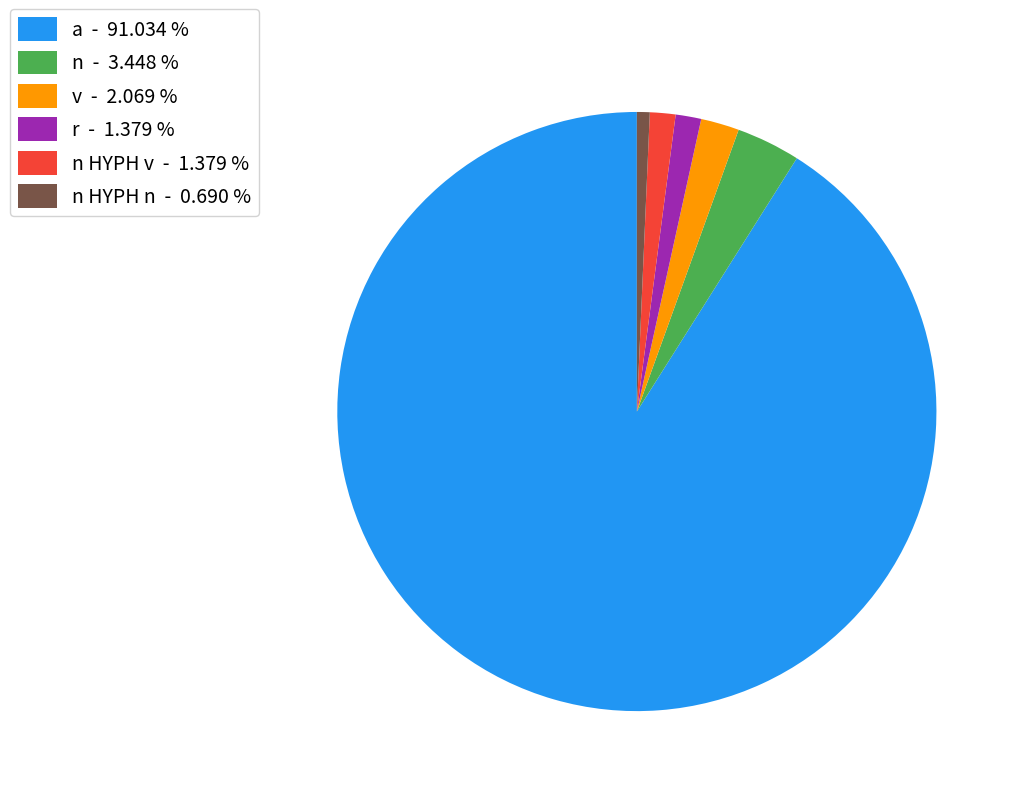

What is the largest slice in the pie chart?

a - 91.034 %